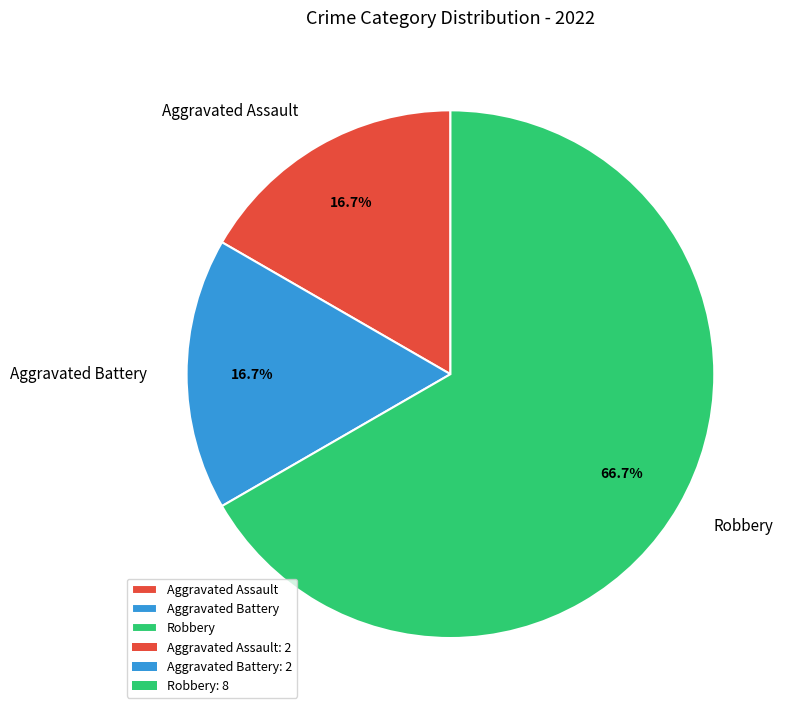

What is the ratio of the value at Aggravated Assault to the value at Aggravated Battery?

1.0